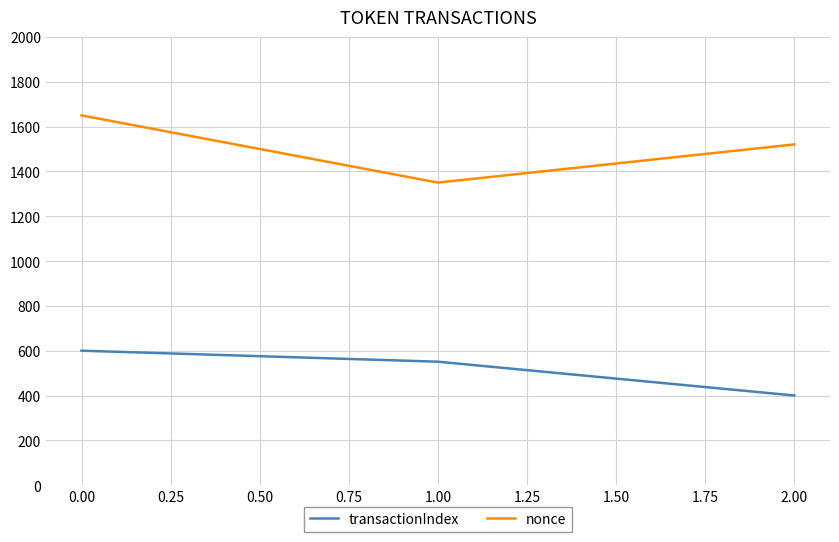

Is the value of transactionIndex at 1.00 greater than the value of nonce at 1.00?

No